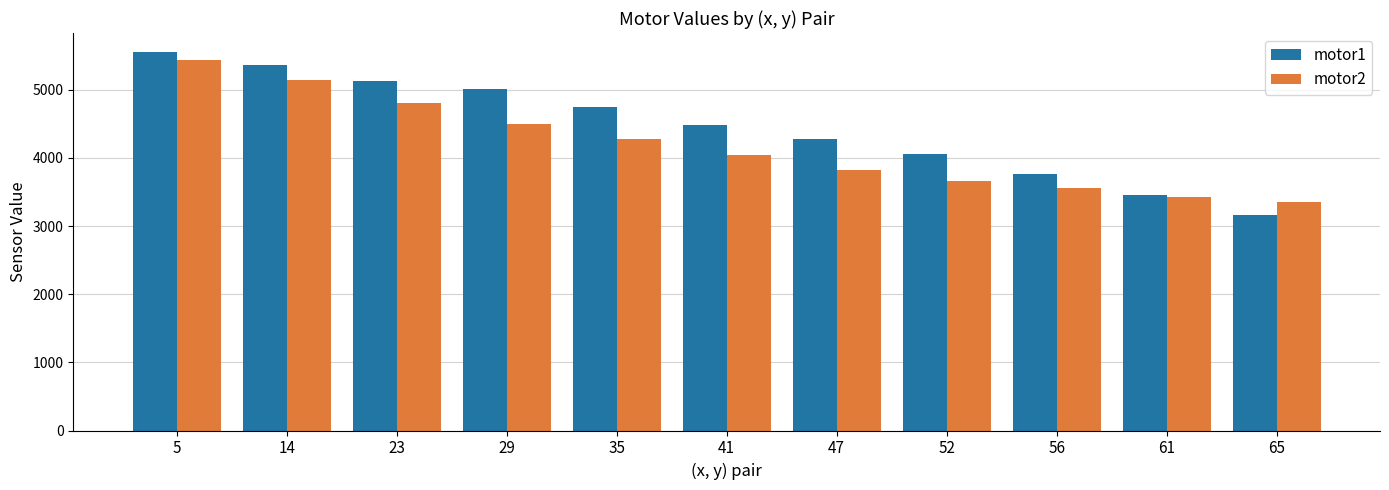

How many bars are there in each group?

2